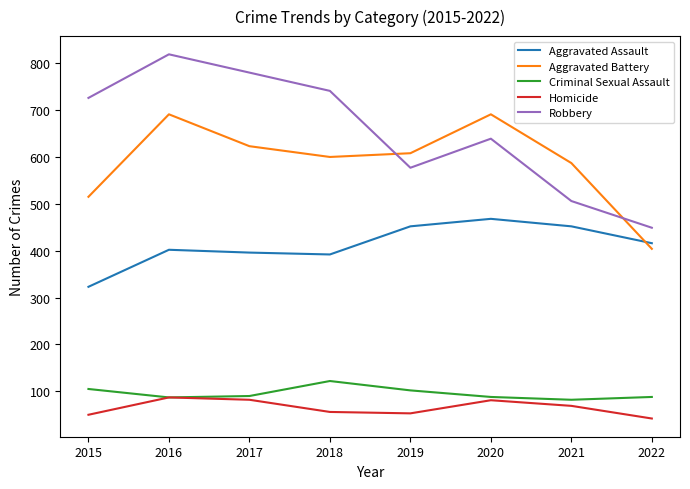

Rank the series by their maximum value, from lowest to highest.

Homicide, Criminal Sexual Assault, Aggravated Assault, Aggravated Battery, Robbery